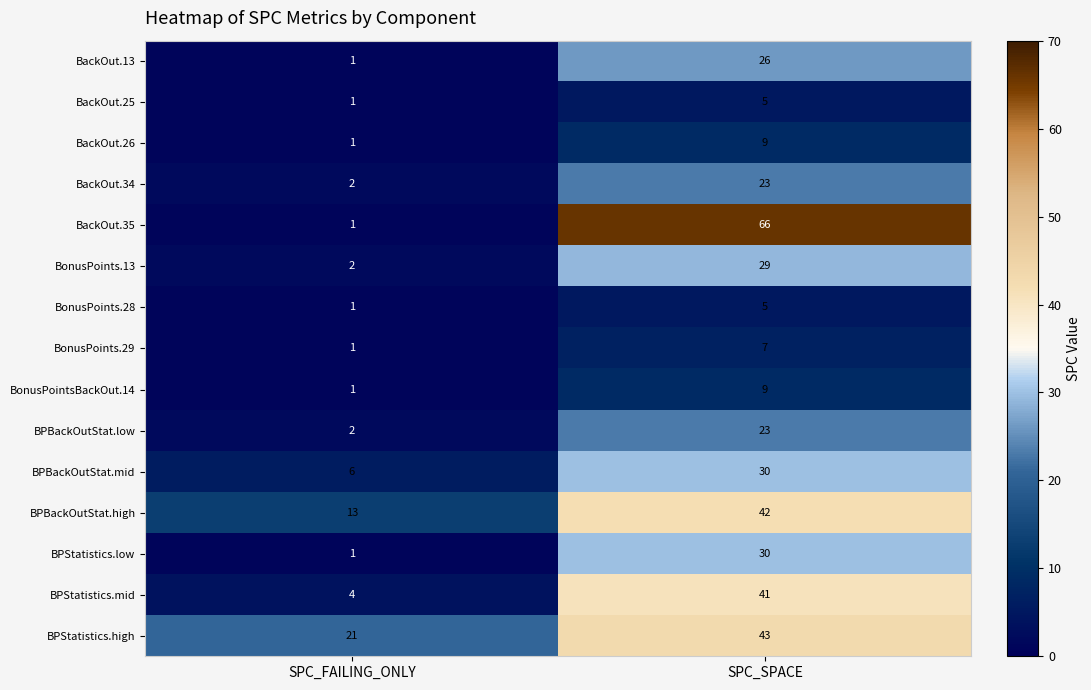

At which category does the chart reach its peak across all series?

SPC_SPACE